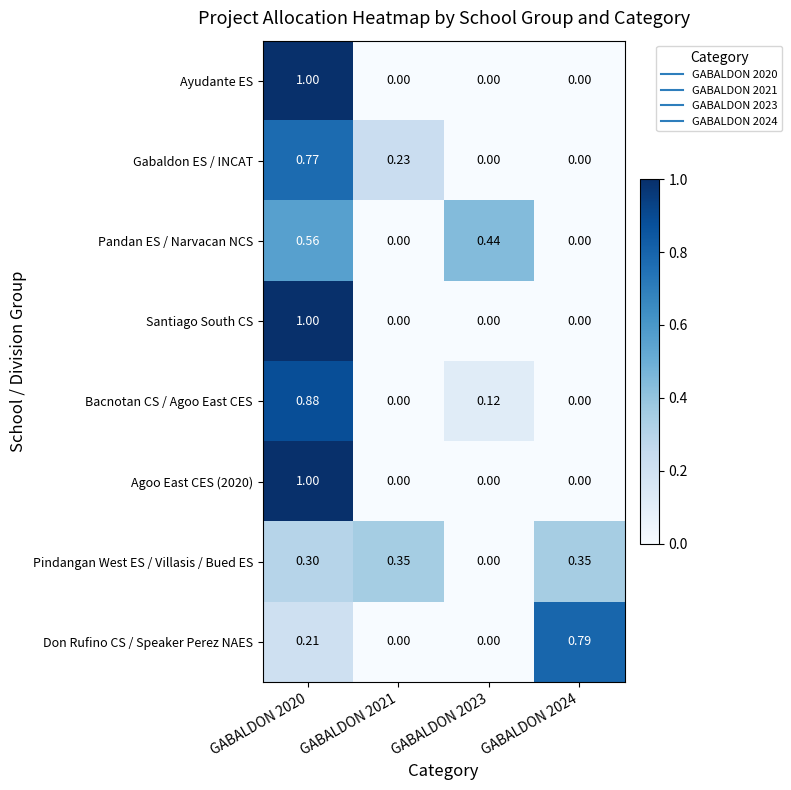

Is the value of Gabaldon ES / INCAT at GABALDON 2020 greater than the value of Pindangan West ES / Villasis / Bued ES at GABALDON 2020?

Yes